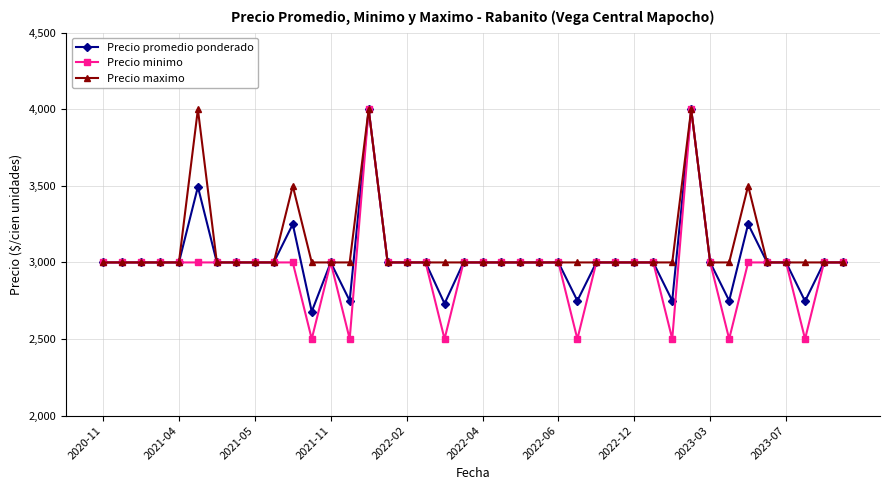

How many lines are shown in the chart?

3